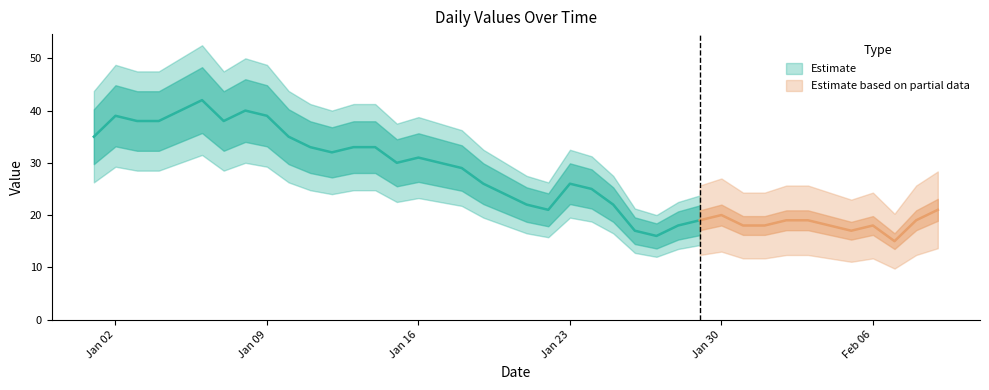

List the labels in order of value, largest first.

2023-01-06, 2023-01-05, 2023-01-08, 2023-01-02, 2023-01-09, 2023-01-03, 2023-01-04, 2023-01-07, 2023-01-01, 2023-01-10, 2023-01-11, 2023-01-13, 2023-01-14, 2023-01-12, 2023-01-16, 2023-01-15, 2023-01-17, 2023-01-18, 2023-01-19, 2023-01-23, 2023-01-24, 2023-01-20, 2023-01-21, 2023-01-25, 2023-01-22, 2023-02-09, 2023-01-30, 2023-01-29, 2023-02-02, 2023-02-03, 2023-02-08, 2023-01-28, 2023-01-31, 2023-02-01, 2023-02-04, 2023-02-06, 2023-01-26, 2023-02-05, 2023-01-27, 2023-02-07